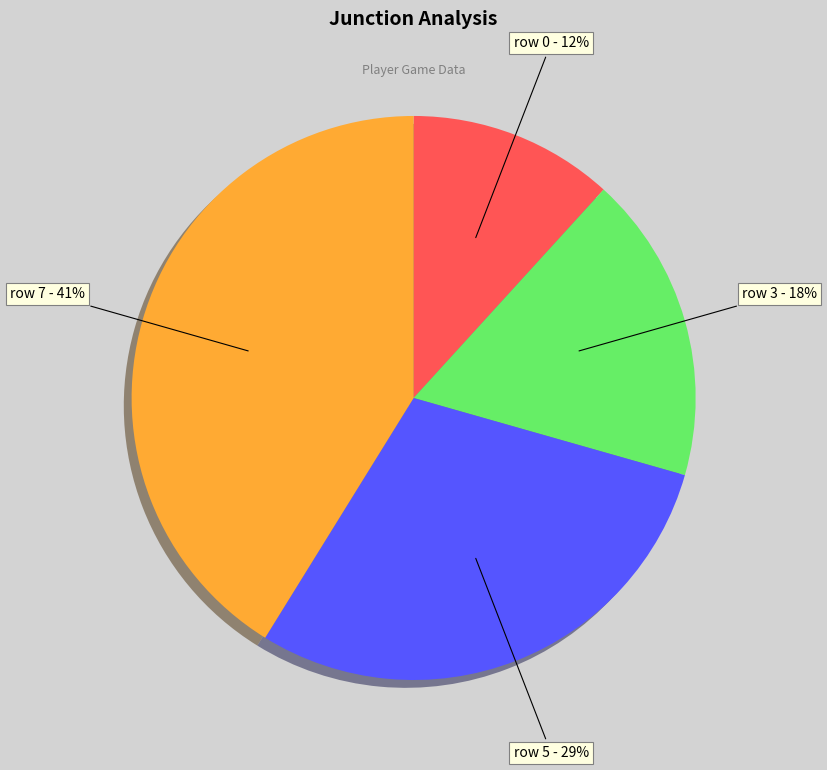

Combined, do row 5 - 29% and row 7 - 41% account for over 50%?

Yes